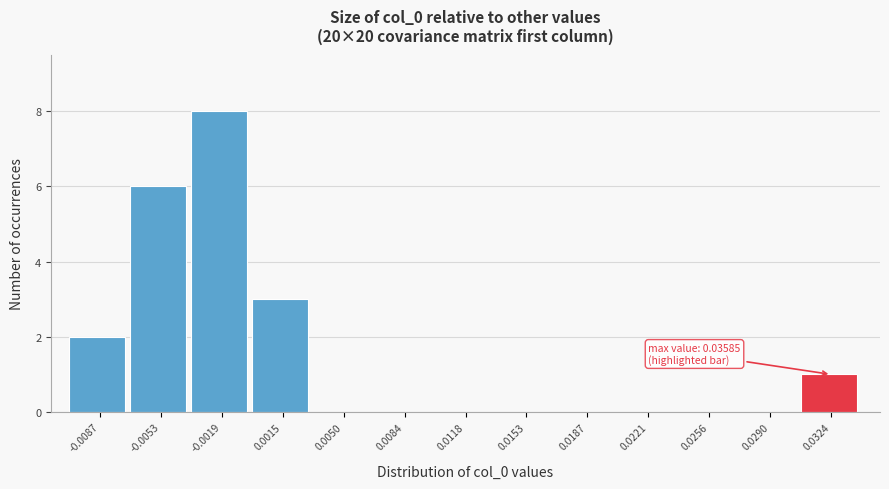

Reading left to right, what are all the values shown in this chart?

-0.0087=2	-0.0053=6	-0.0019=8	0.0015=3	0.0050=0	0.0084=0	0.0118=0	0.0153=0	0.0187=0	0.0221=0	0.0256=0	0.0290=0	0.0324=1